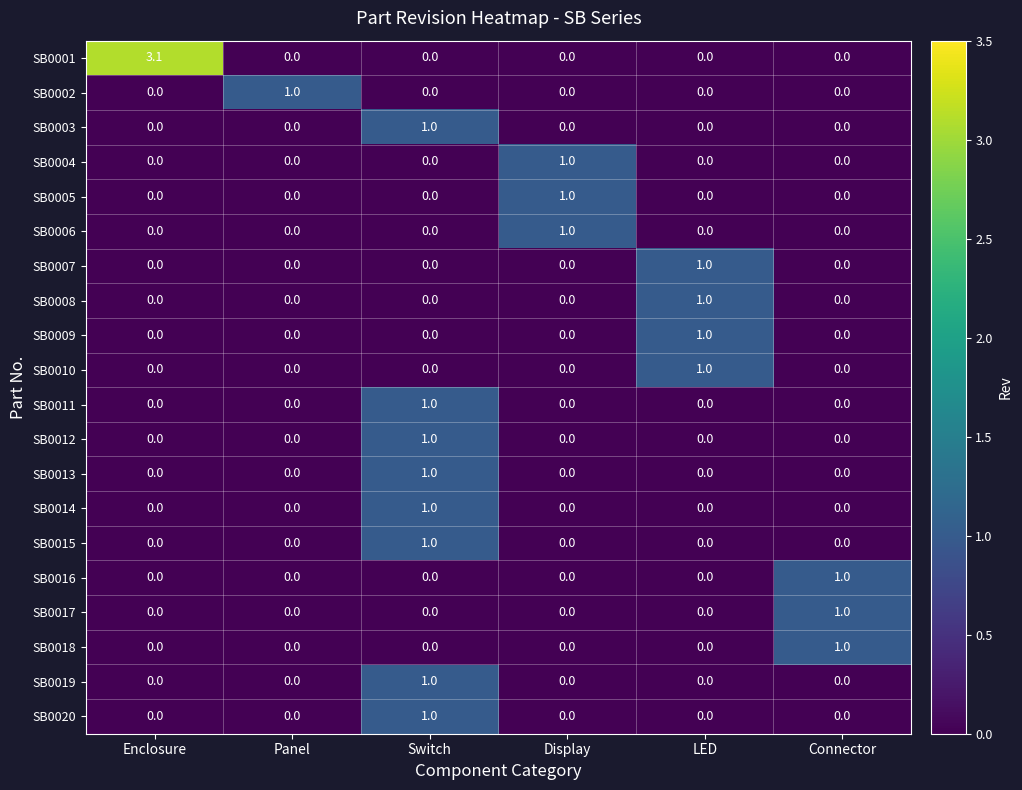

Is it true that SB0019 equals 1.0 at Switch?

True